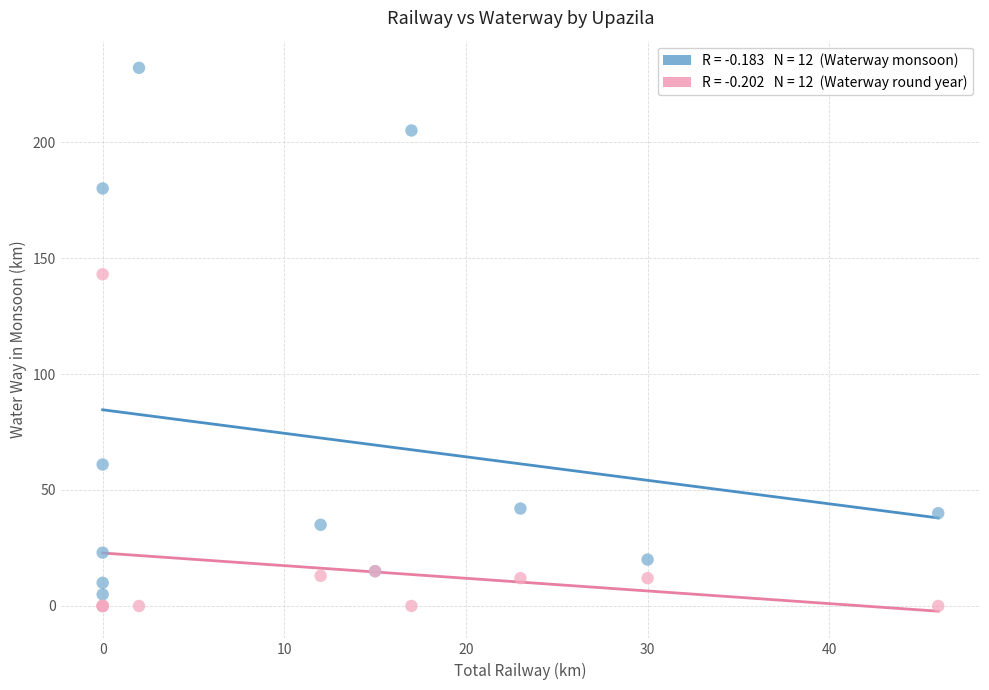

Across all series, what Y value is closest to 116?

143